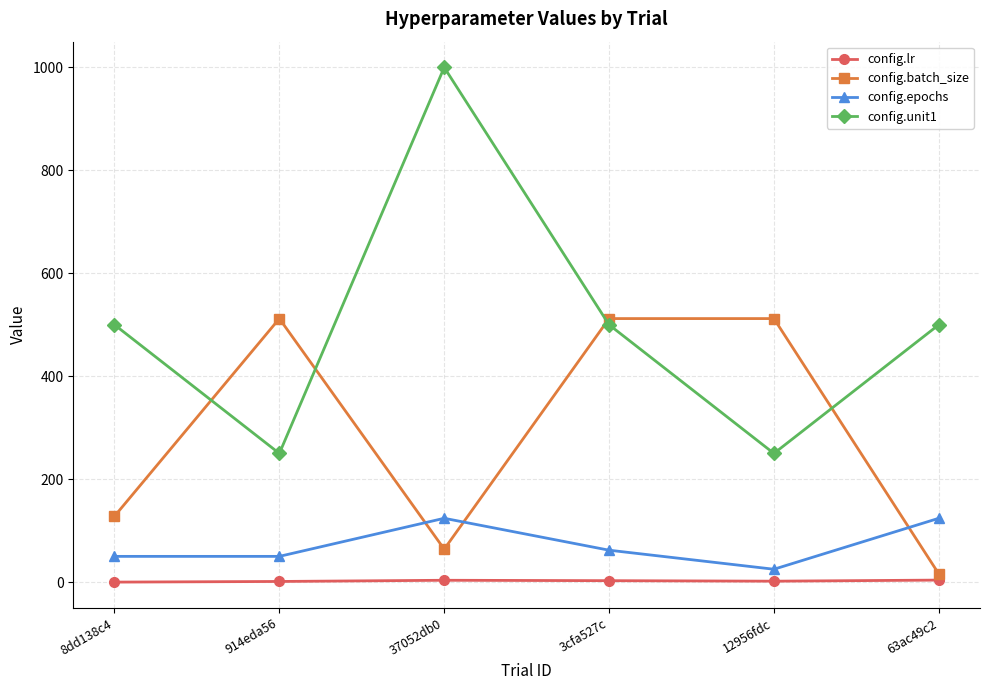

How many times do config.unit1 and config.batch_size cross each other?

4